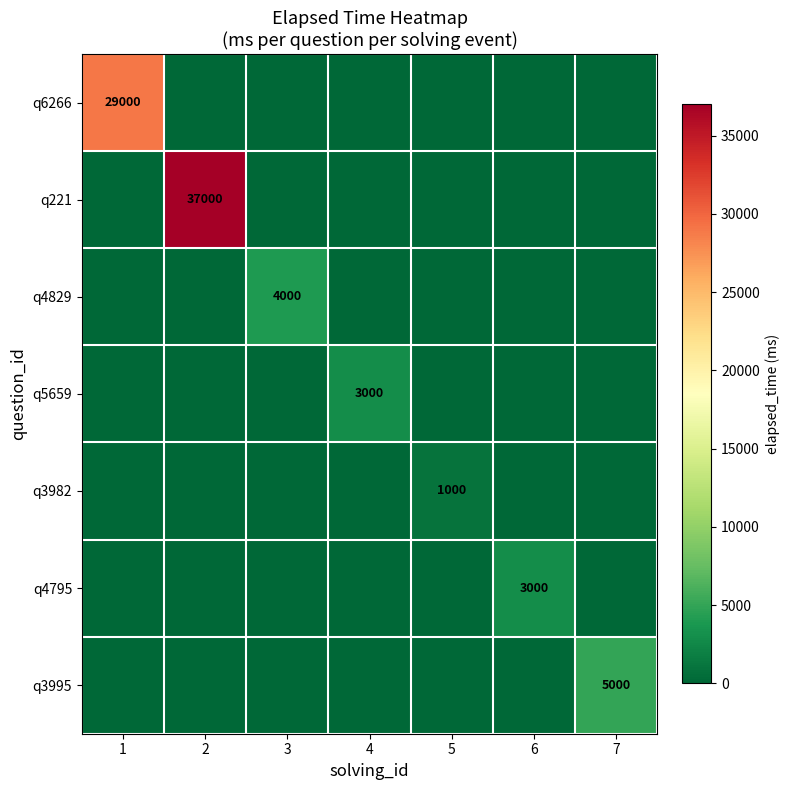

The value of q5659 at 6 is 0. True or false?

True